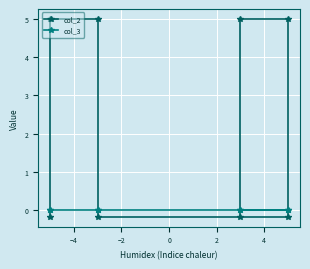

True or false: col_3 has a value of 0.0 at −4.

True